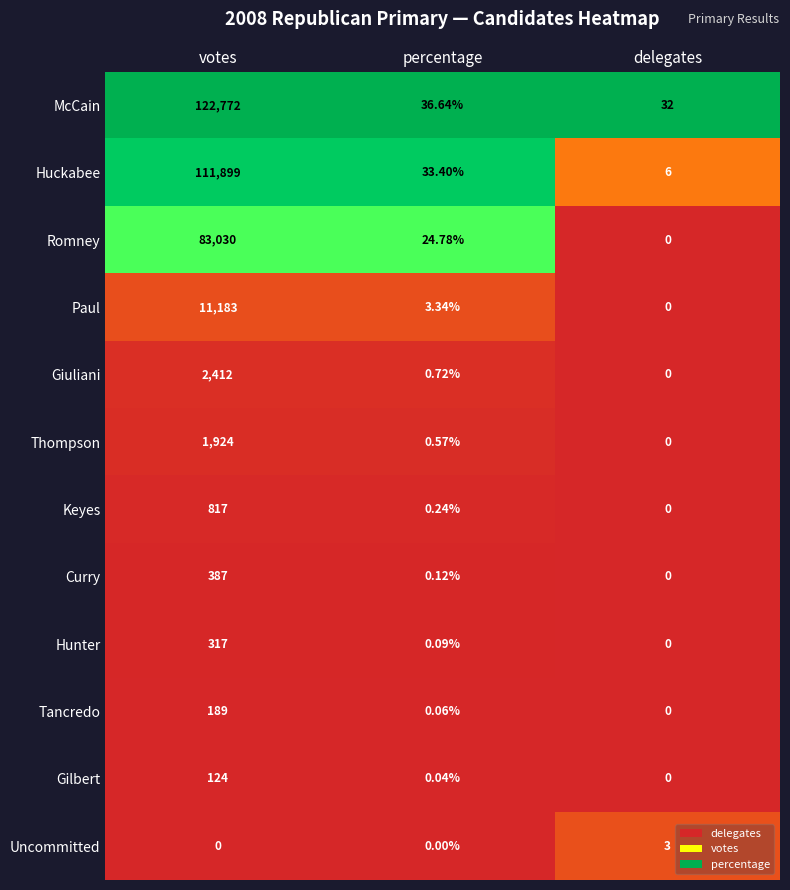

What is the spread (max minus min) of values at votes?

122772.0